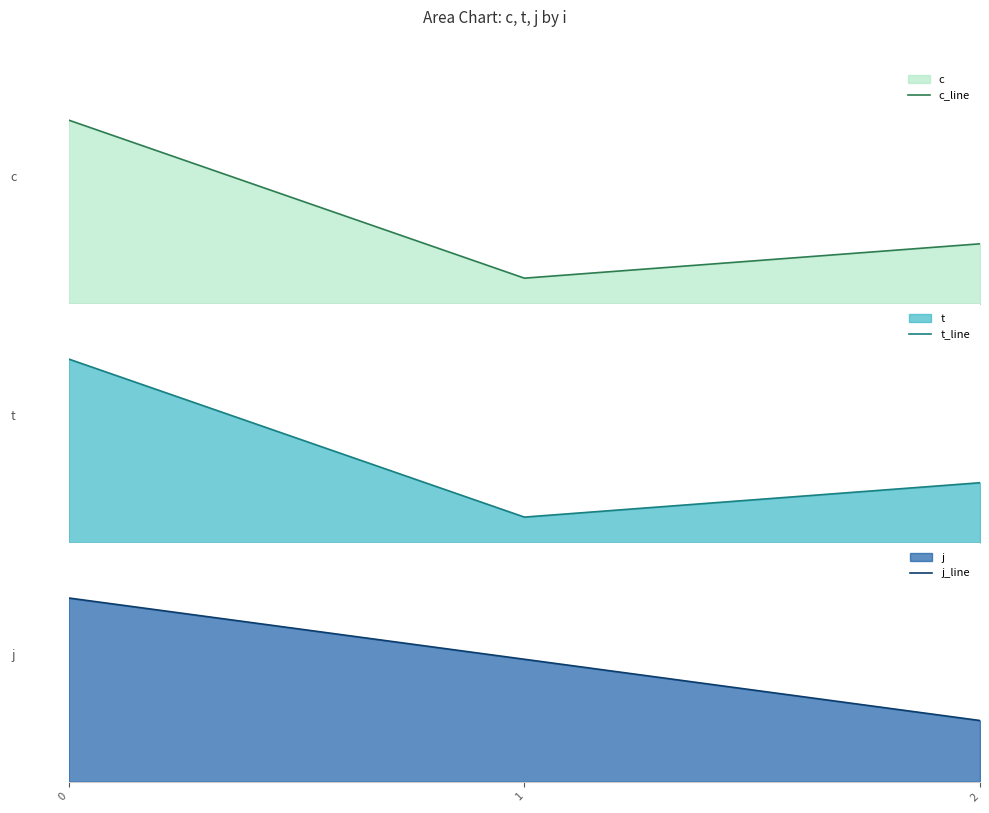

Reading right to left, transcribe all the data shown in this chart.

c_line: 2=3.5	1=1.5	0=10.7
t_line: 2=3.5	1=1.5	0=10.7
j_line: 2=0.5	1=1.0	0=1.5